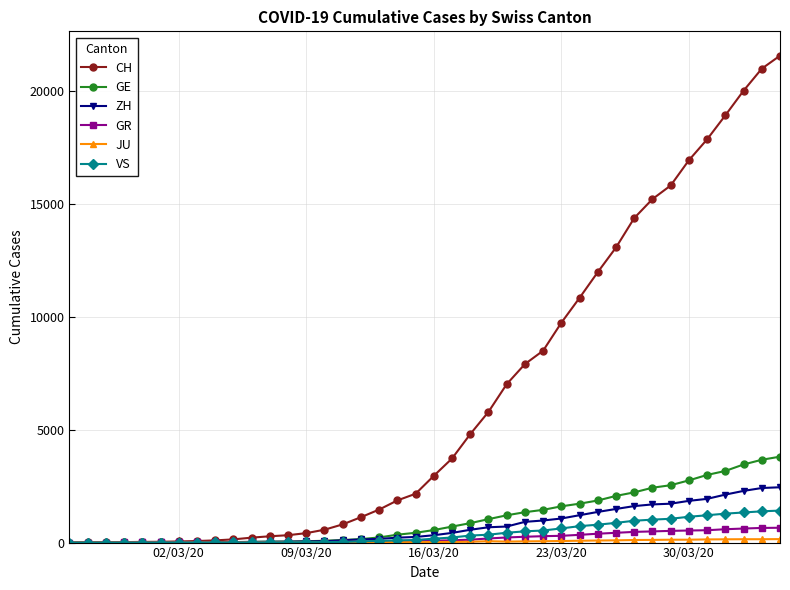

Which series has the largest total across all categories?

CH